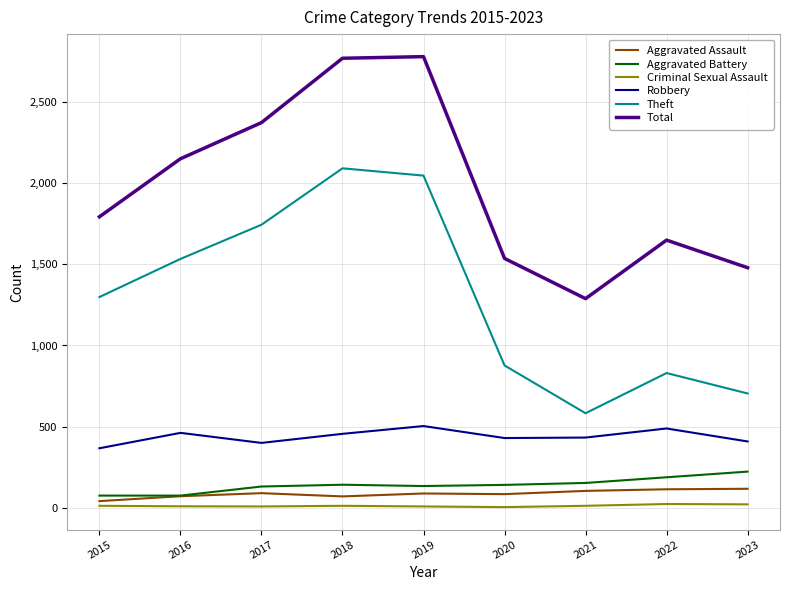

Is the value of Aggravated Battery at 2020 greater than the value of Total at 2016?

No